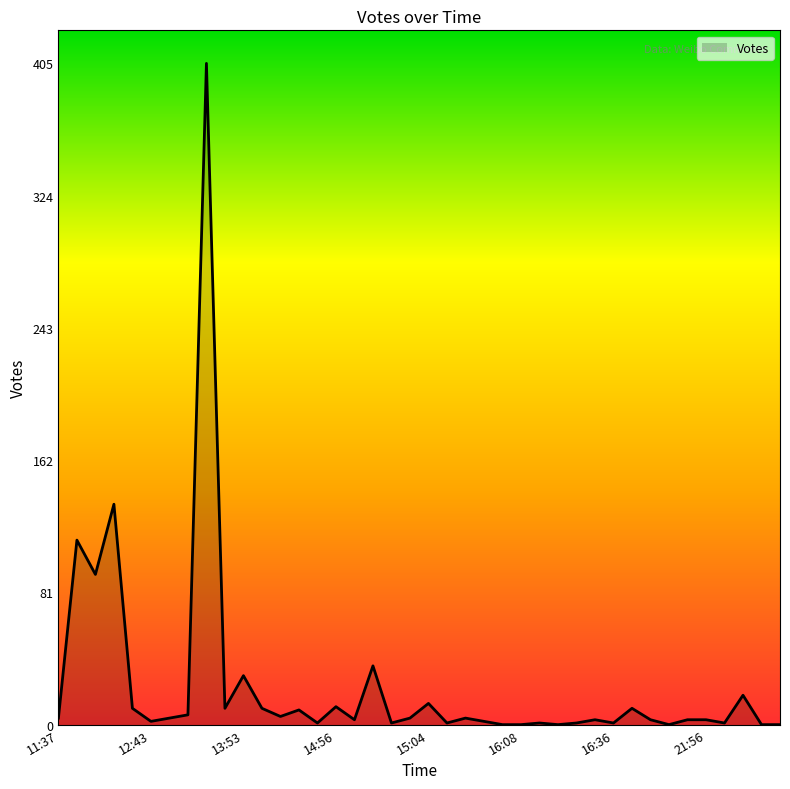

What is the difference between the maximum and minimum values?

405